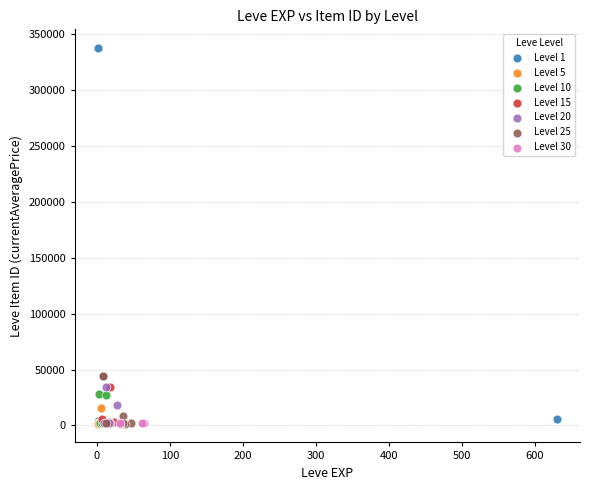

Which series contains the highest Y value?

Level 1